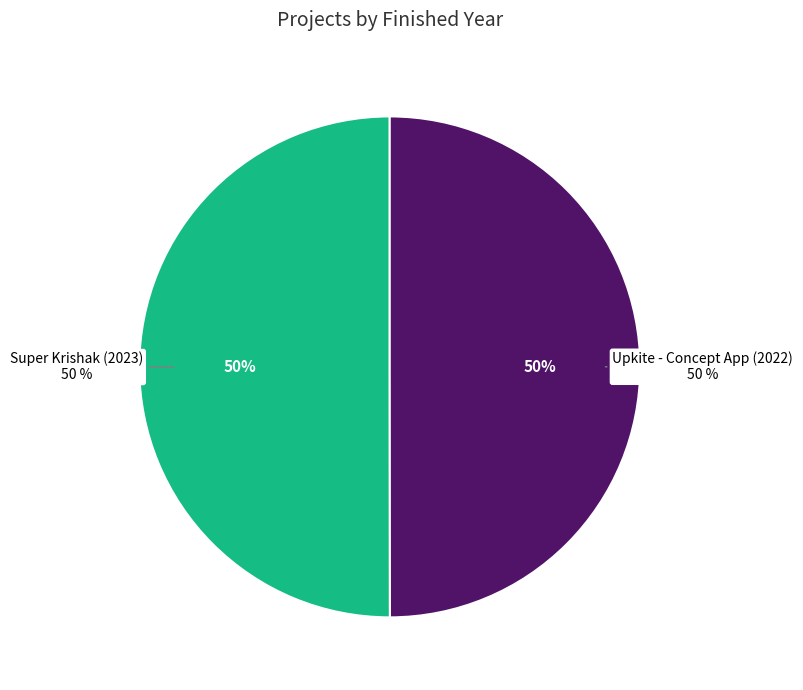

Combined, do Upkite - Concept App (2022) and Super Krishak (2023) account for over 50%?

Yes